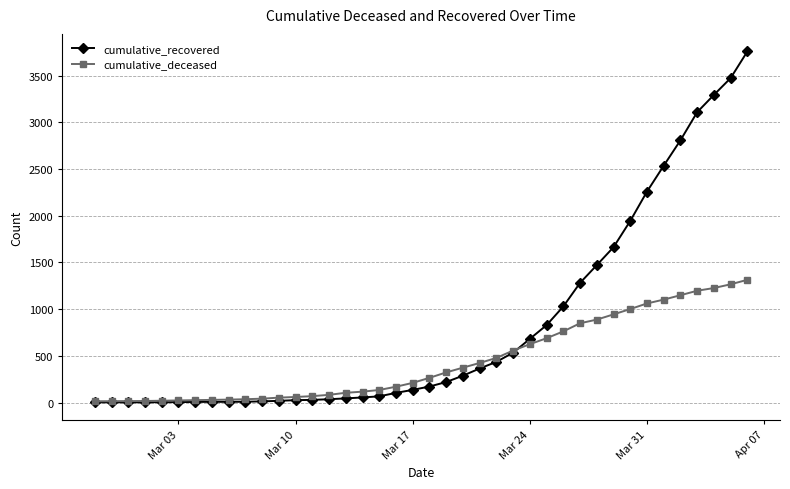

Does the chart have visible grid lines?

Yes